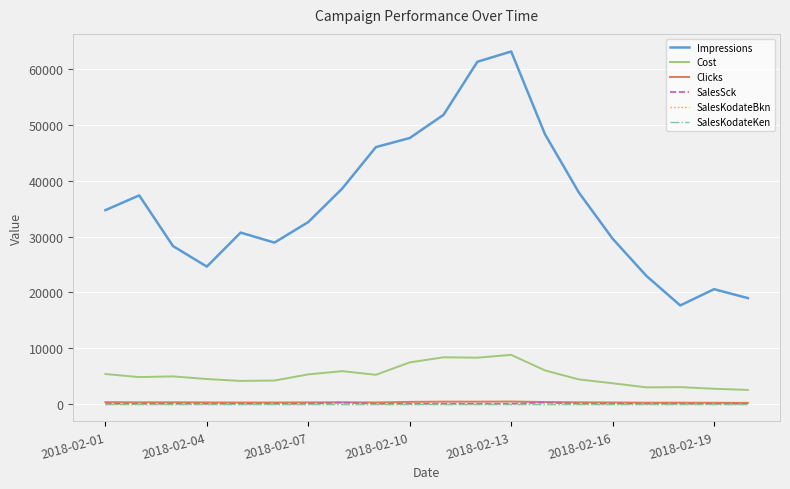

Does the chart display data point markers on the line(s)?

No